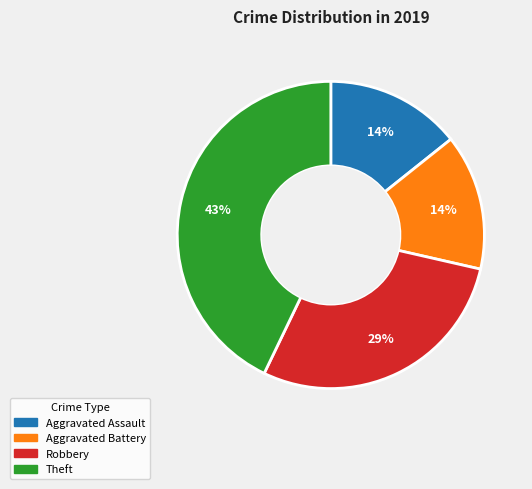

To the nearest percent, what is the difference between the Theft and Aggravated Assault slice percentages?

29%